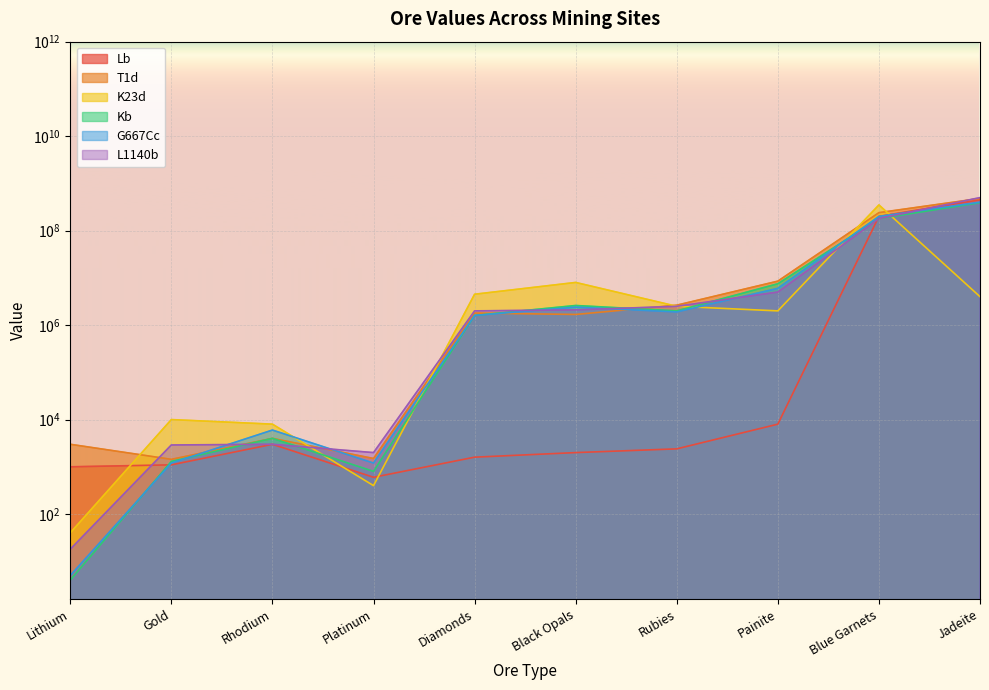

What is the maximum value for G667Cc?

400000000